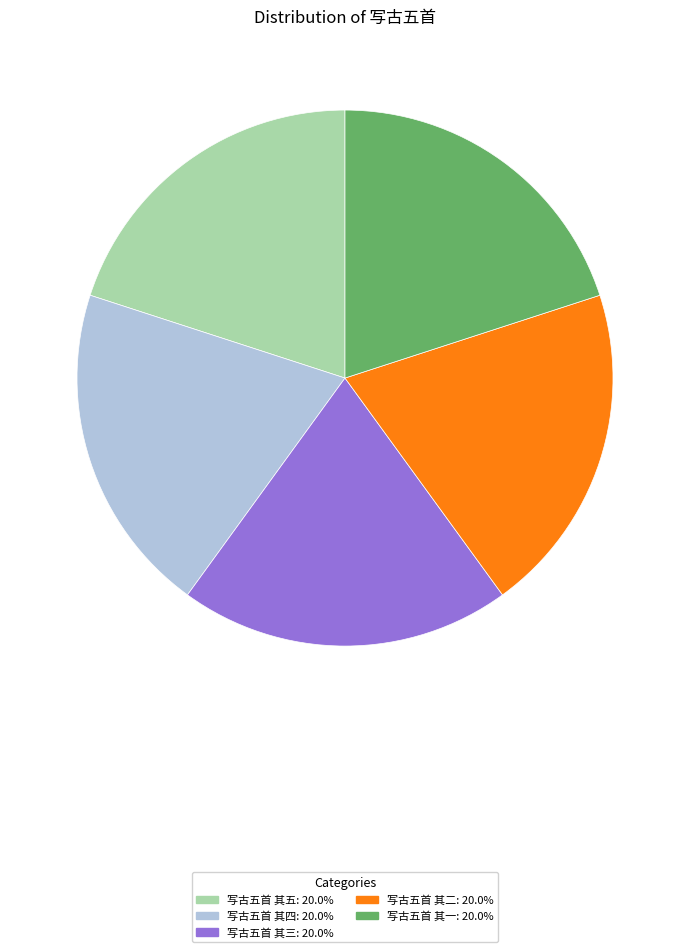

How many segments does this pie chart have?

5